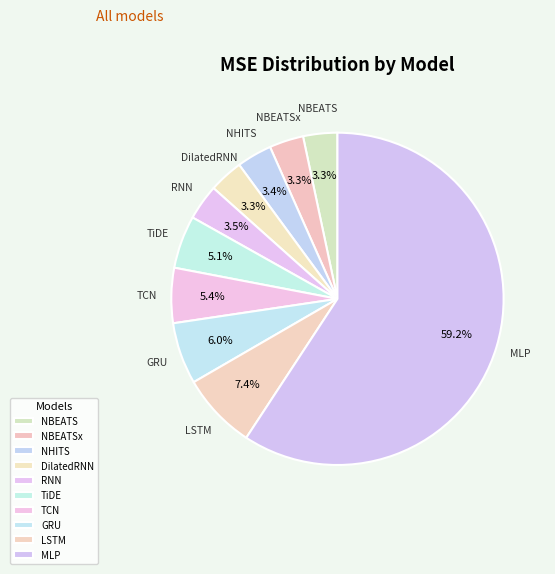

How many segments does this pie chart have?

10